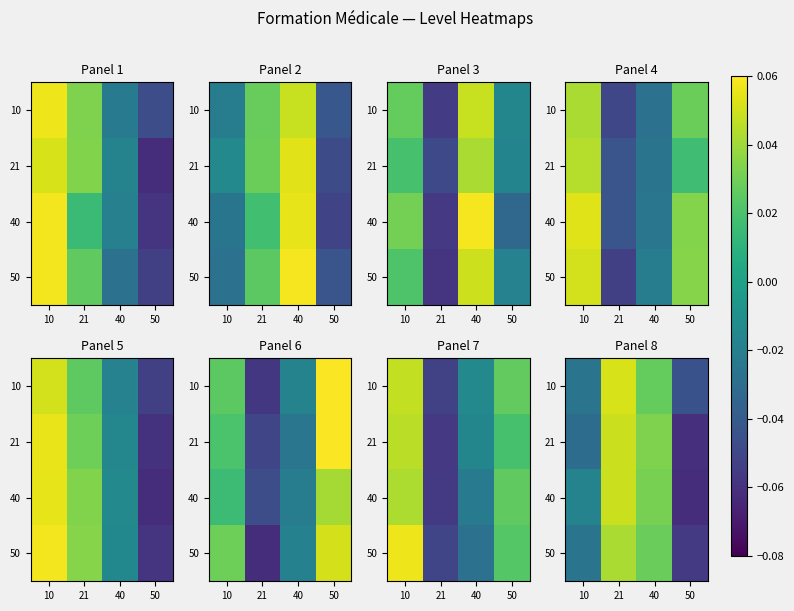

How many series are shown in this chart?

4